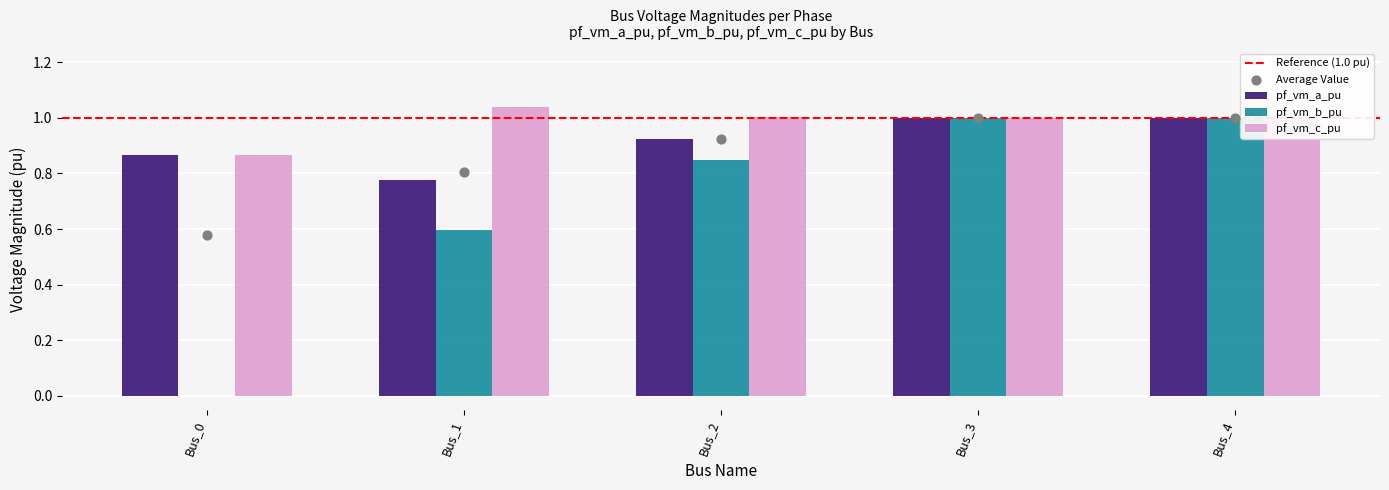

Which series has the largest total across all categories?

pf_vm_c_pu